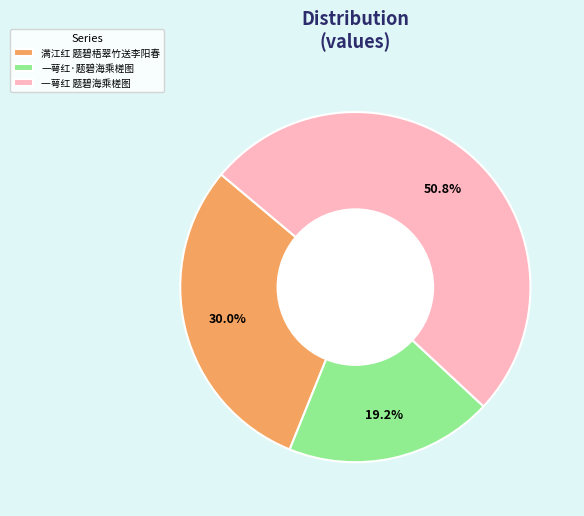

Does 满江红 题碧梧翠竹送李阳春 represent more than half of the total?

No